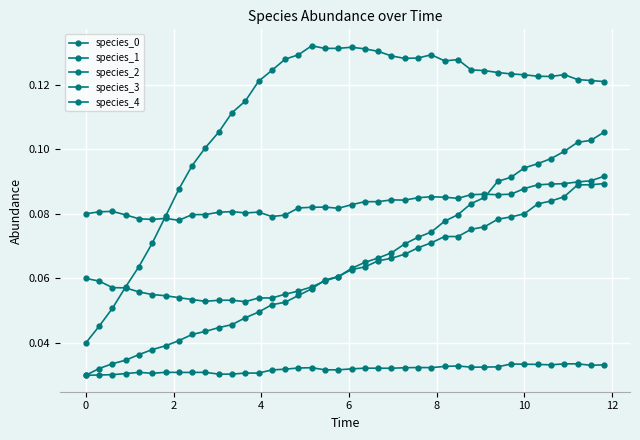

How many series are shown in this chart?

5